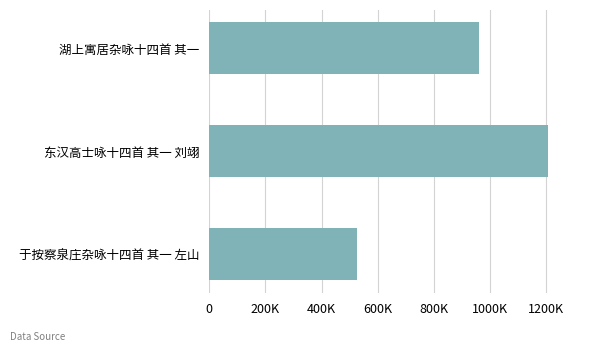

Does the chart contain any negative values?

No